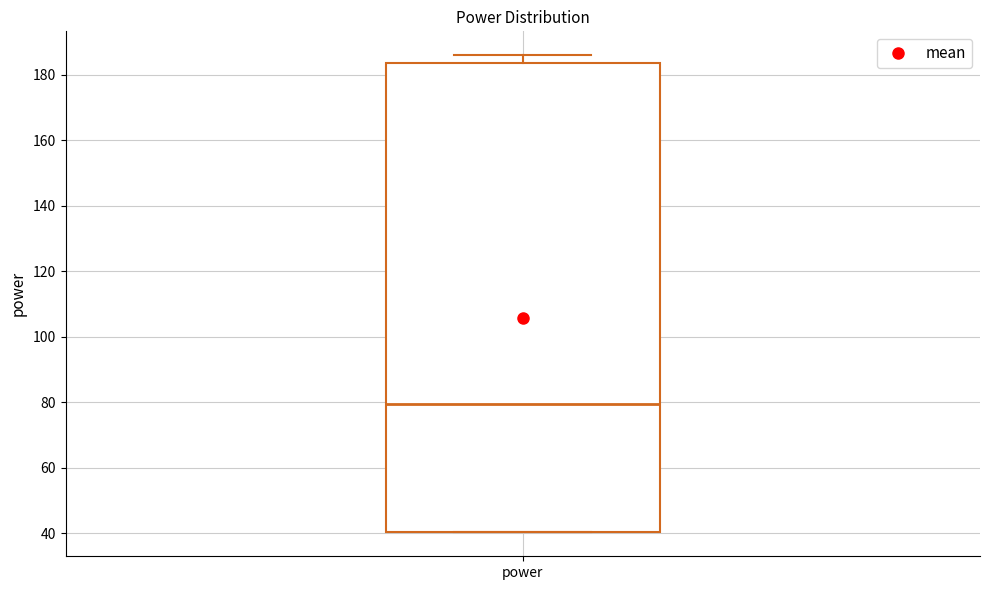

Where is the upper edge of the box for power on the y-axis? The values are not printed on the chart, so give them approximately, as read against the axis.

184